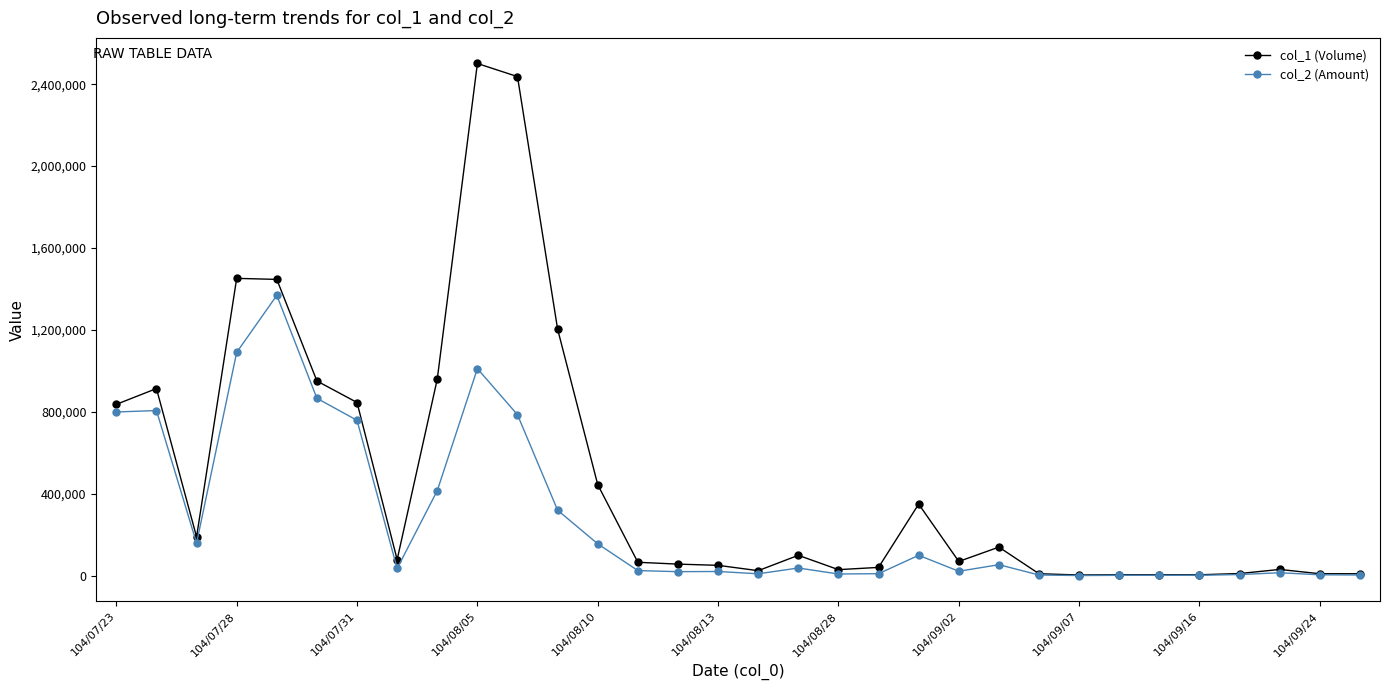

True or false: col_1 (Volume) has more than 2 points higher than both neighbors.

True